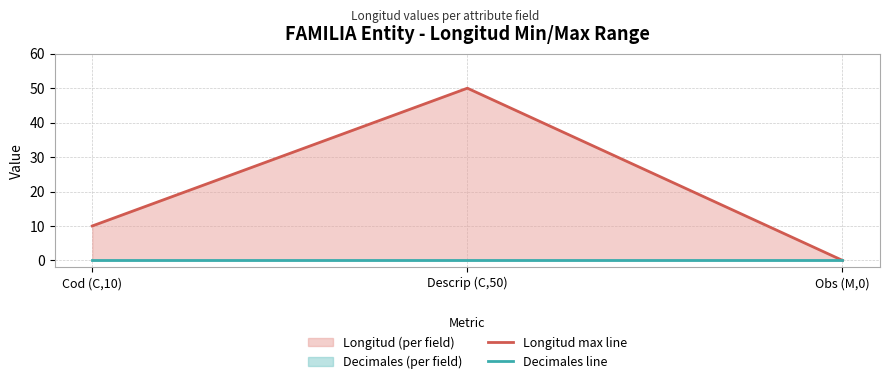

Which series has the widest spread of values?

Longitud max line